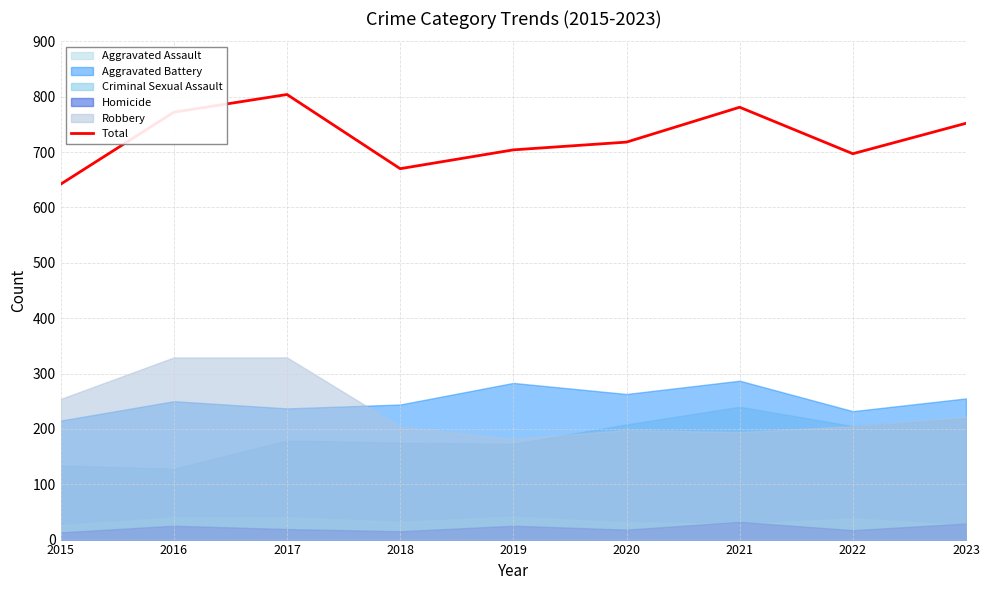

Reading left to right, extract all data points from this chart.

642	772	804	670	704	718	781	697	752